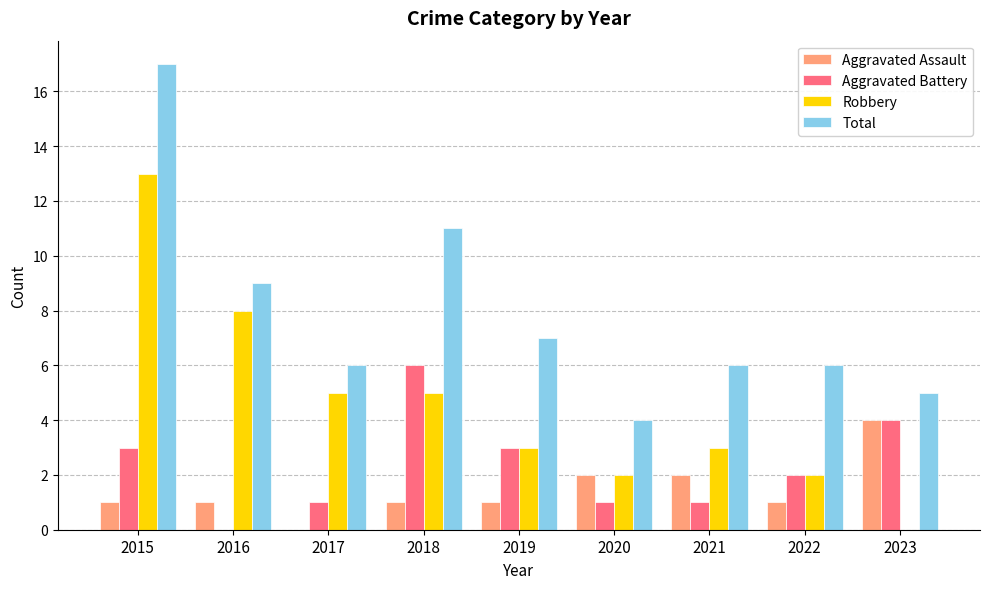

What is the maximum value for Total?

17